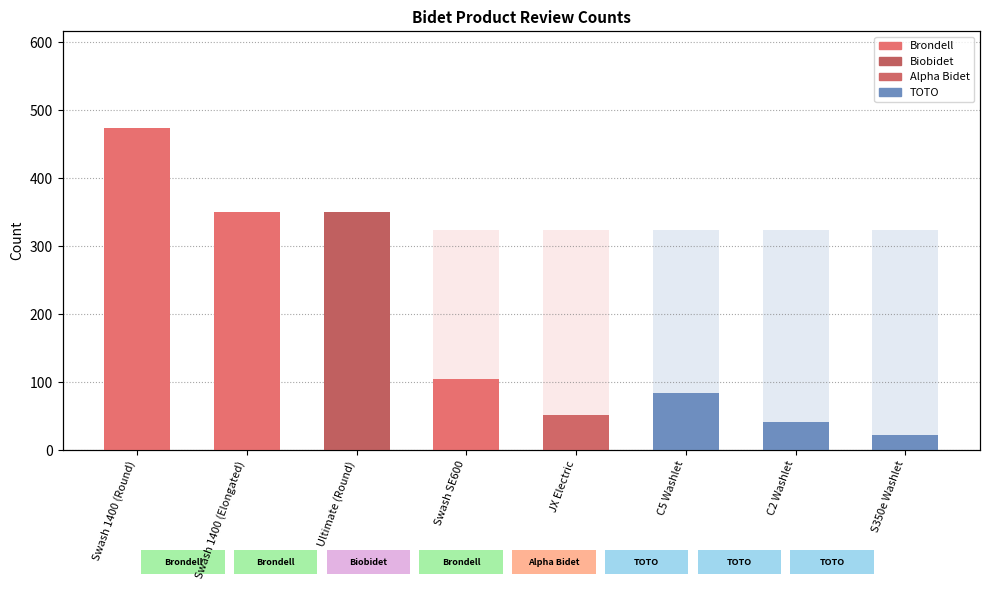

Reading left to right, extract all data points from this chart.

474	350	350	105	52	84	41	22